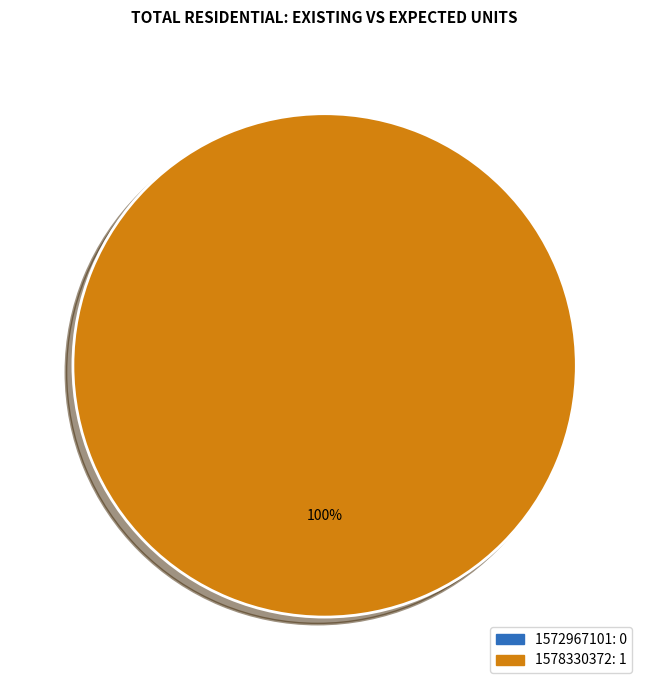

Rank the categories by value from highest to lowest.

1578330372, 1572967101